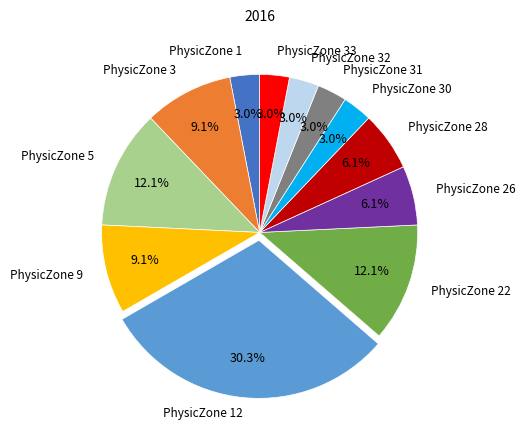

Is there any slice that represents more than half of the pie?

No